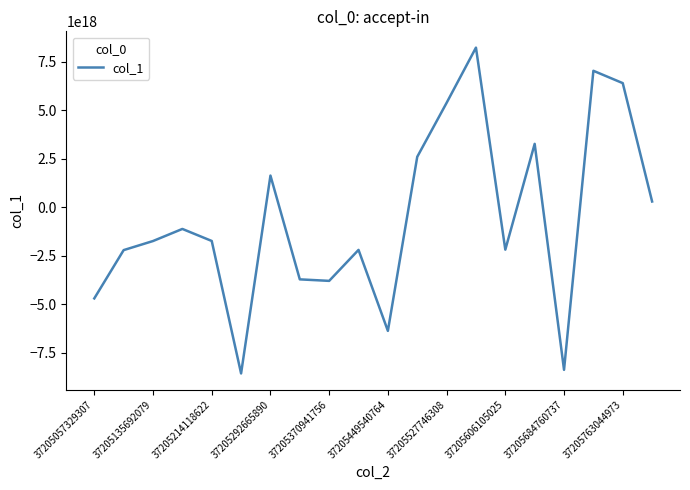

Does the chart have visible grid lines?

No